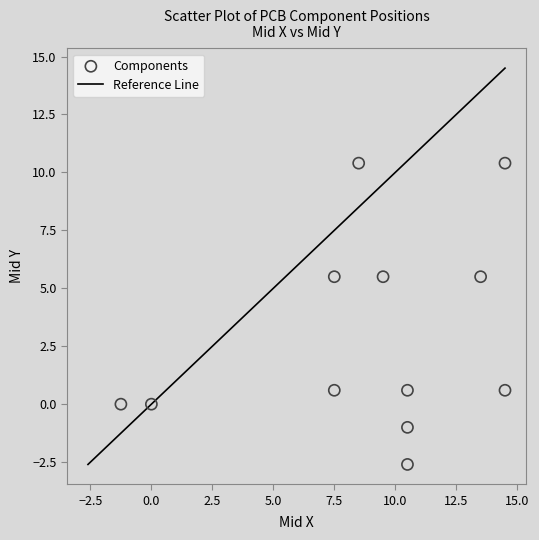

What is the range of Y values (max minus min)?

13.0